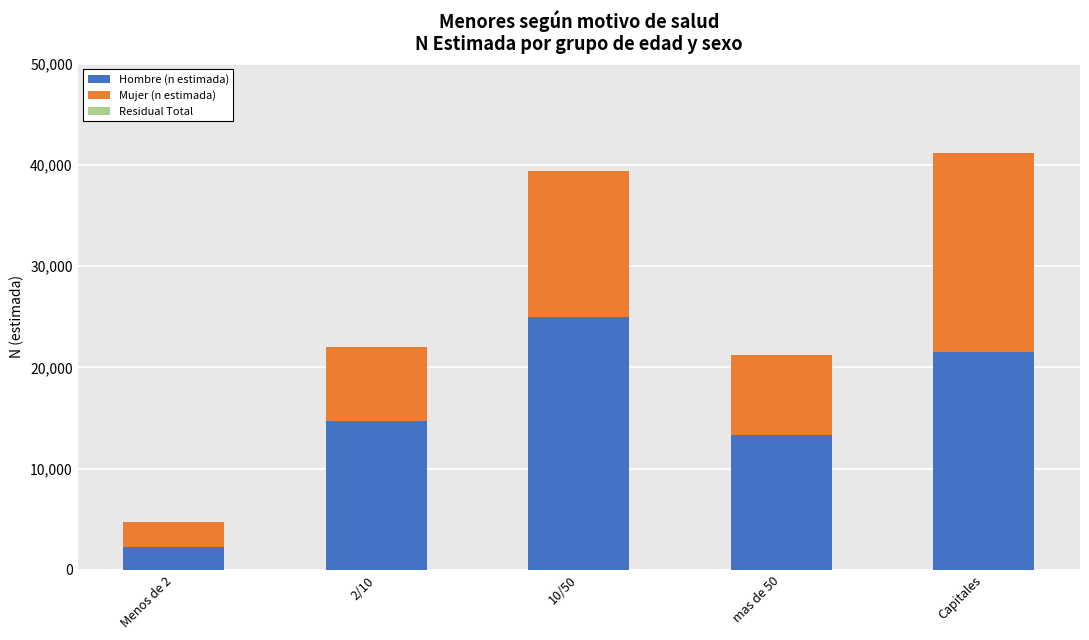

At which label does Hombre (n estimada) reach its peak?

10/50